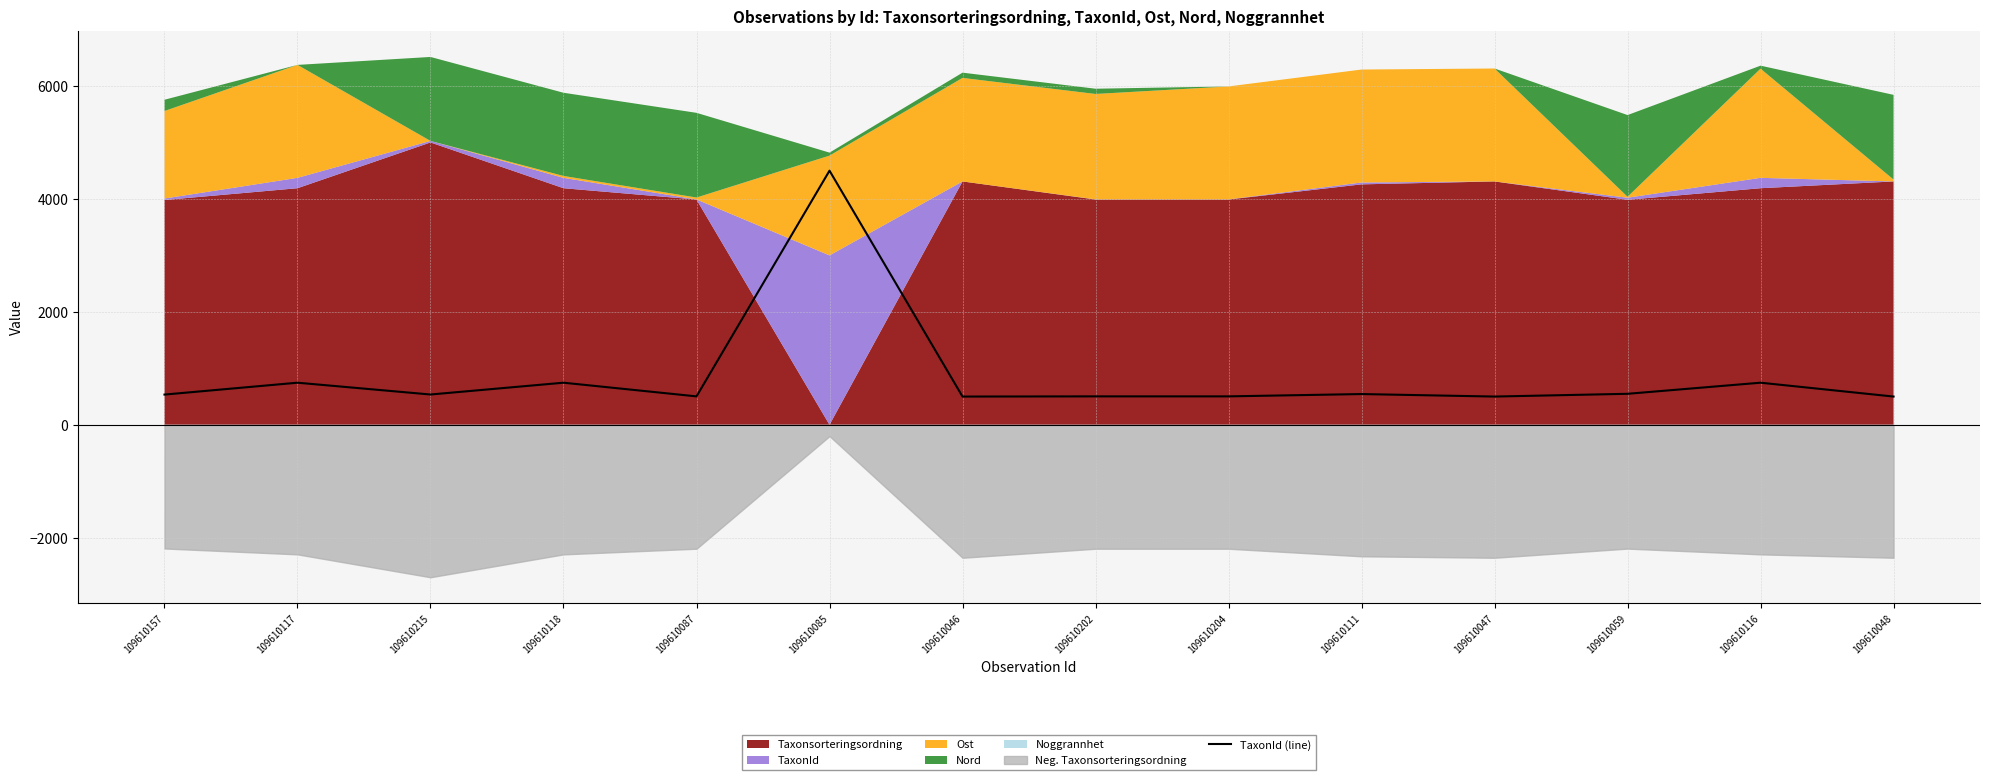

What is the sum of all values?

11910.2